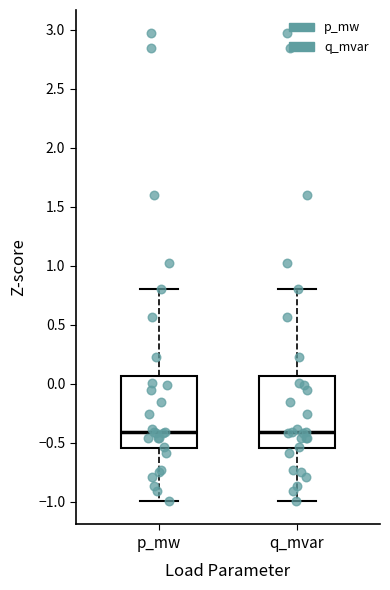

Reading left to right, read every box against the y-axis: the position of its median line, the range the box covers, and the ends of its whiskers. The values are not printed on the chart, so give them approximately, as read against the axis.

p_mw: median -0.40, box -0.55 to 0.05, whiskers -1.00 to 0.80
q_mvar: median -0.40, box -0.55 to 0.05, whiskers -1.00 to 0.80